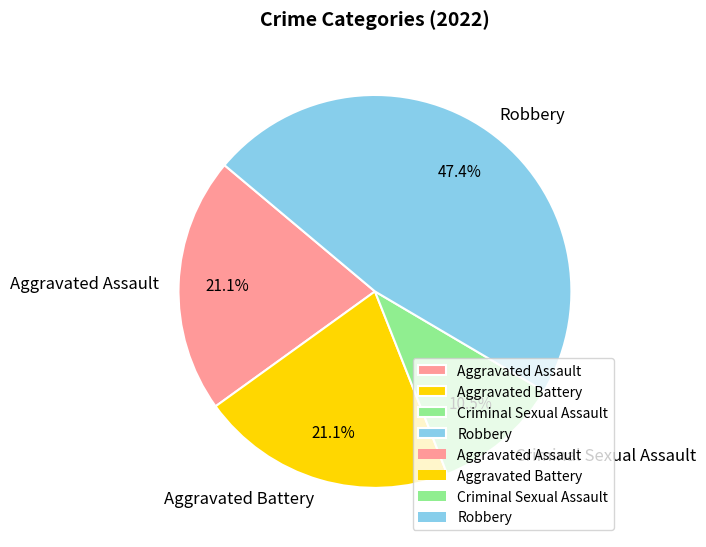

Is there a majority slice in this chart?

No